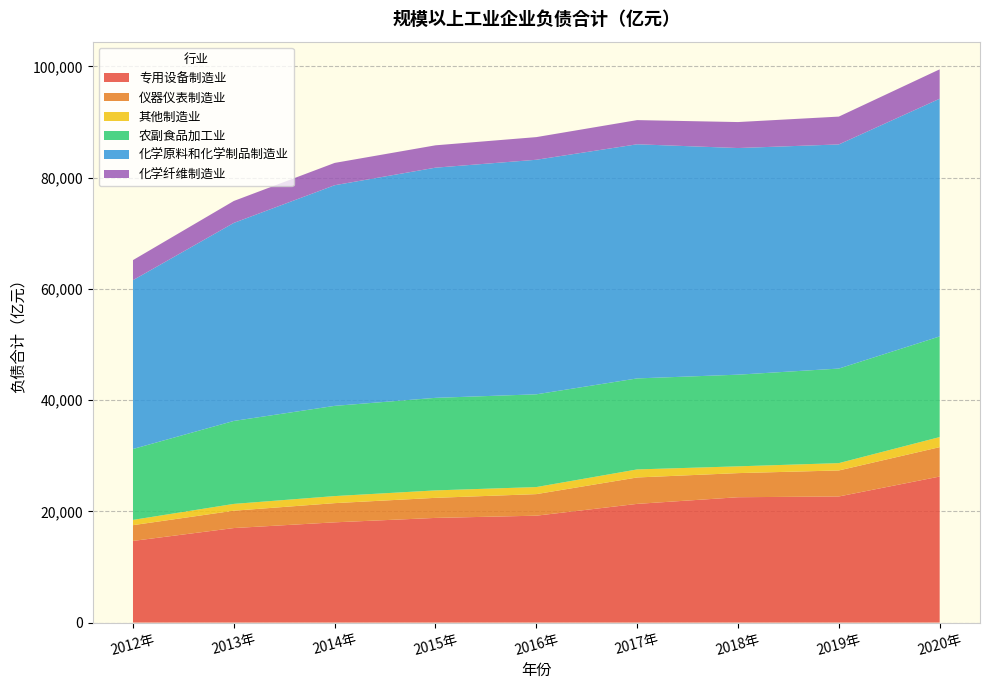

Reading left to right, extract all data points from this chart.

专用设备制造业: 14679.9	16994.3	18023.1	18817.6	19218.4	21339.8	22536.3	22672.8	26255.5
仪器仪表制造业: 2835.7	3117.1	3449.7	3609.2	3875.7	4749.1	4334.4	4676.2	5282.5
其他制造业: 944.7	1223.4	1267.8	1336.7	1268.8	1445.4	1217.5	1317.8	1811.9
农副食品加工业: 12745.3	14915.1	16218.0	16637.9	16672.2	16361.6	16479.2	16998.2	18091.6
化学原料和化学制品制造业: 30351.3	35600.5	39666.6	41378.3	42165.2	42089.1	40741.3	40292.7	42731.4
化学纤维制造业: 3605.6	3942.2	4008.6	4018.2	4073.4	4346.0	4671.4	5002.4	5285.3